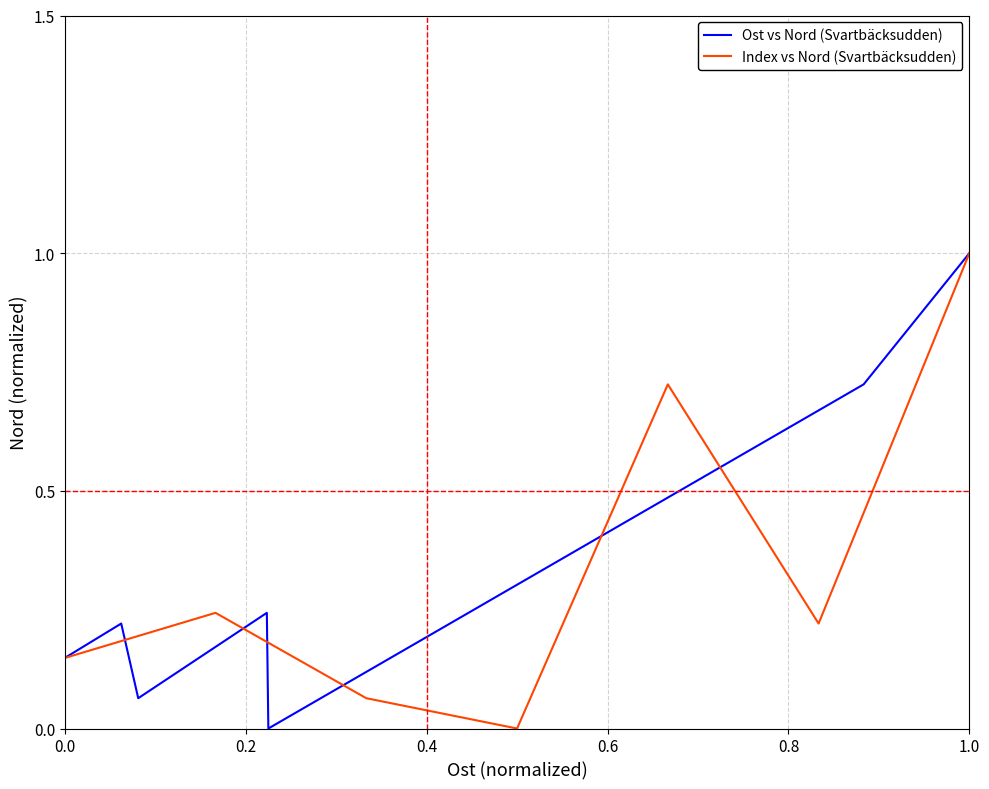

Is this an area chart (filled region under the line)?

No